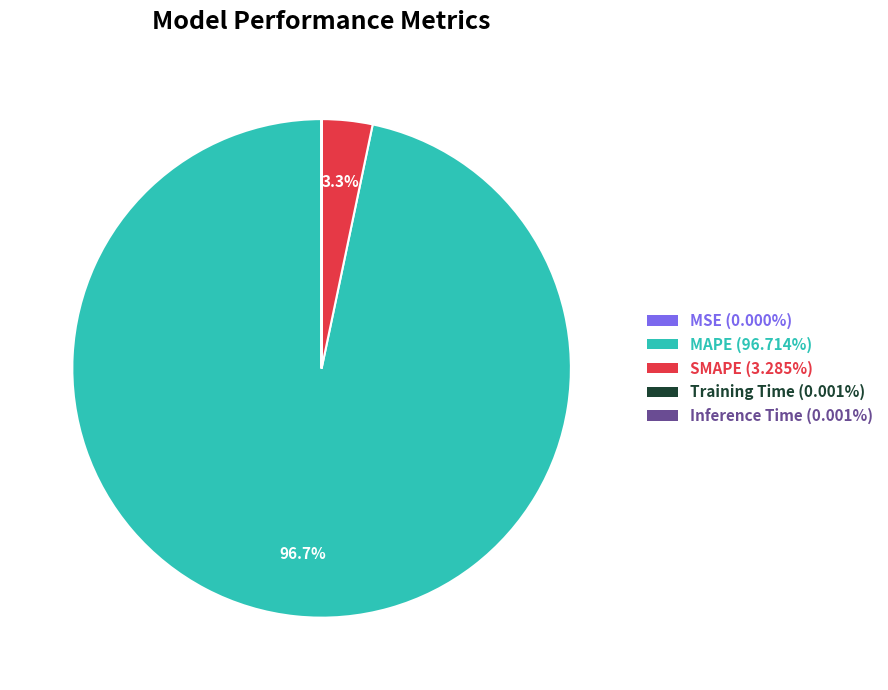

The MAPE slice represents 97% of the pie. True or false?

True